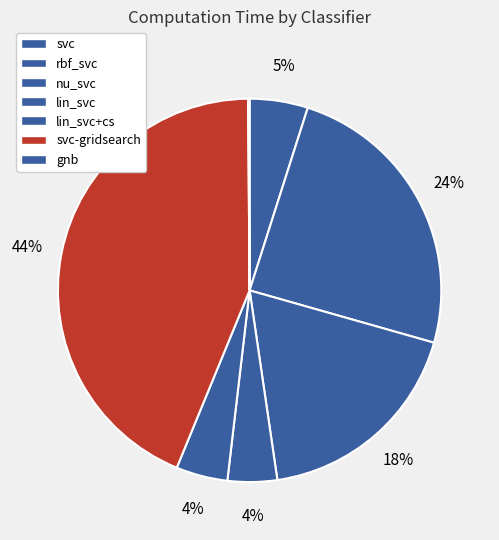

Does any single category account for the majority?

No